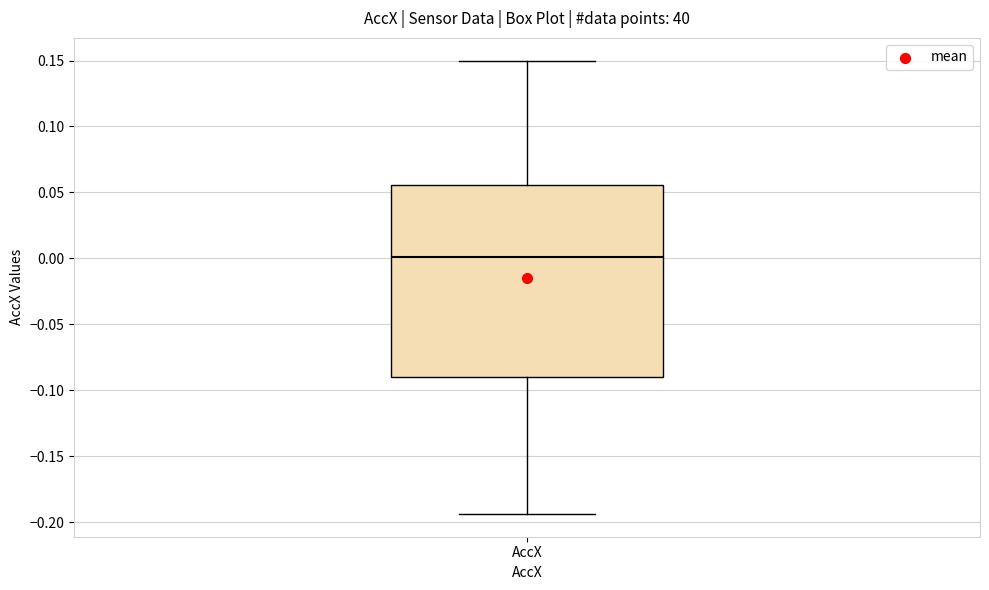

Transcribe this box plot: give where the median line is, the range the box spans, and where the two whiskers end, as read against the y-axis. The values are not printed on the chart, so give them approximately, as read against the axis.

median 0.000, box -0.090 to 0.055, whiskers -0.195 to 0.150